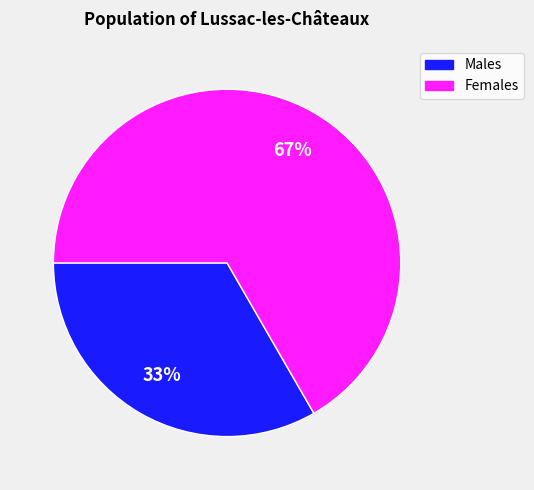

To the nearest percent, what percentage of the pie is Males?

33%